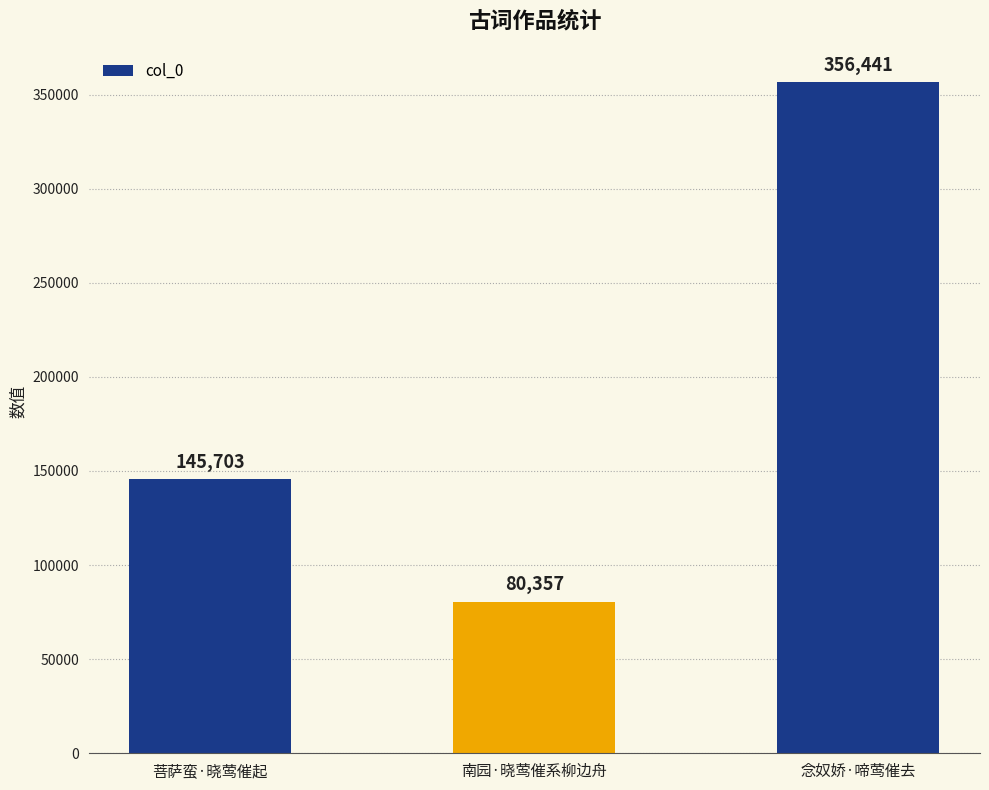

List the labels in order of value, smallest first.

南园·晓莺催系柳边舟, 菩萨蛮·晓莺催起, 念奴娇·啼莺催去